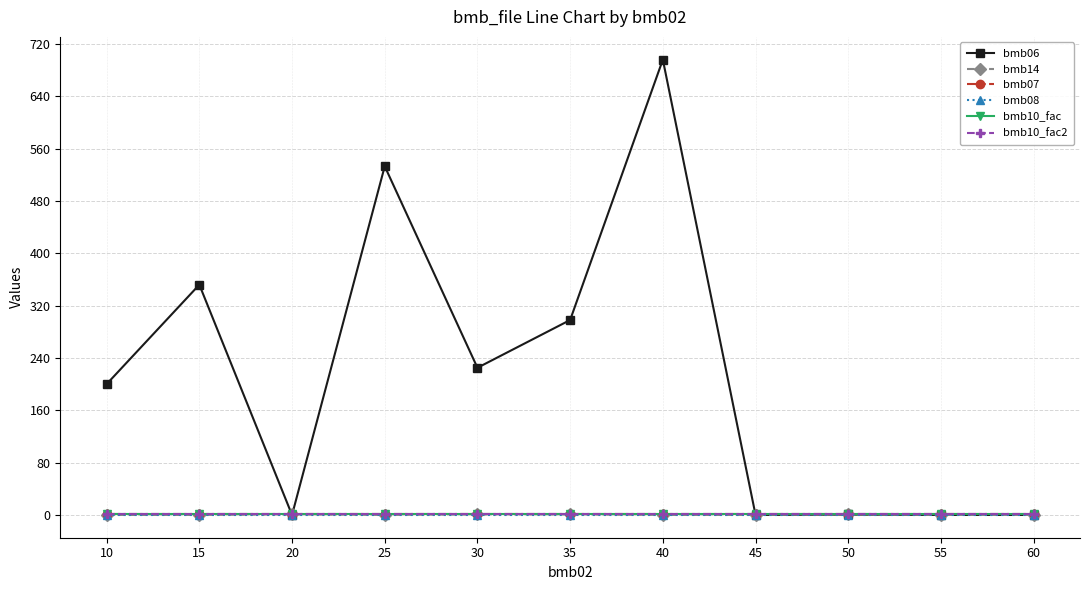

Does the chart have visible grid lines?

Yes